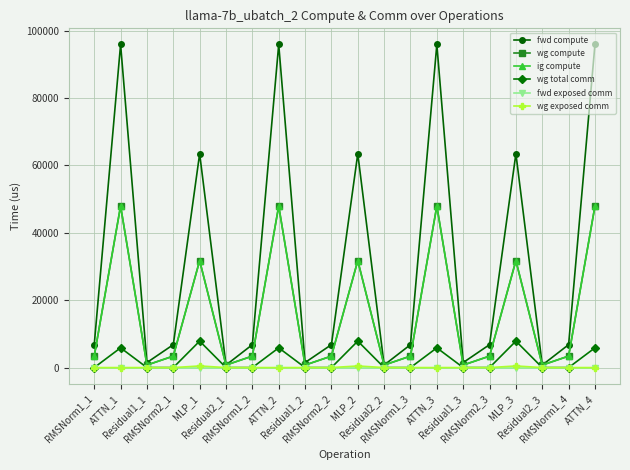

True or false: fwd compute and wg total comm intersect in this chart.

False